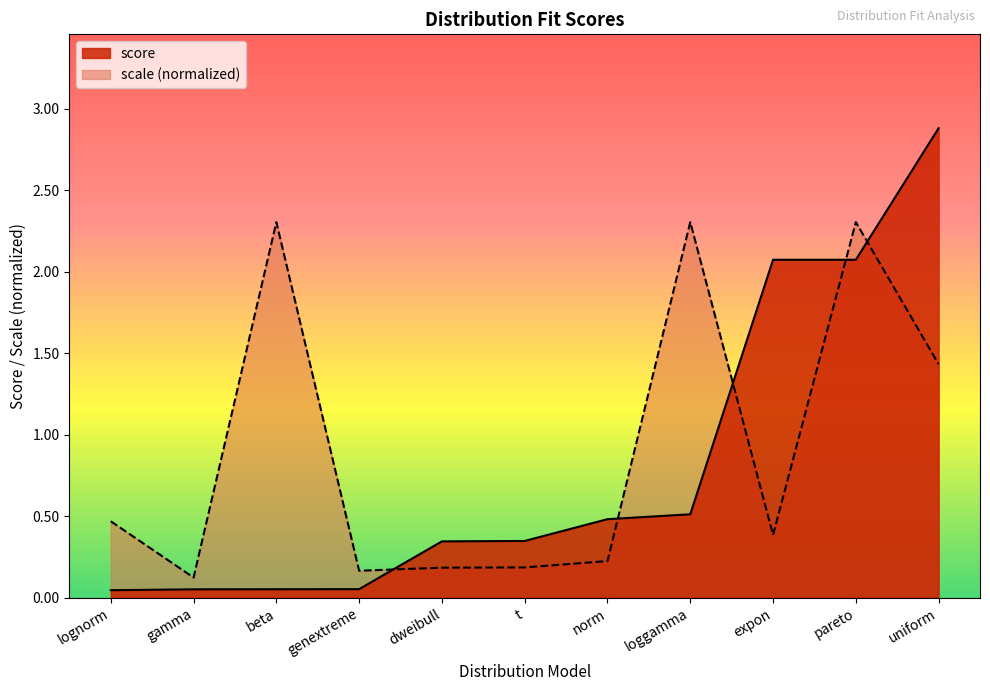

Between expon and pareto, which is larger?

pareto